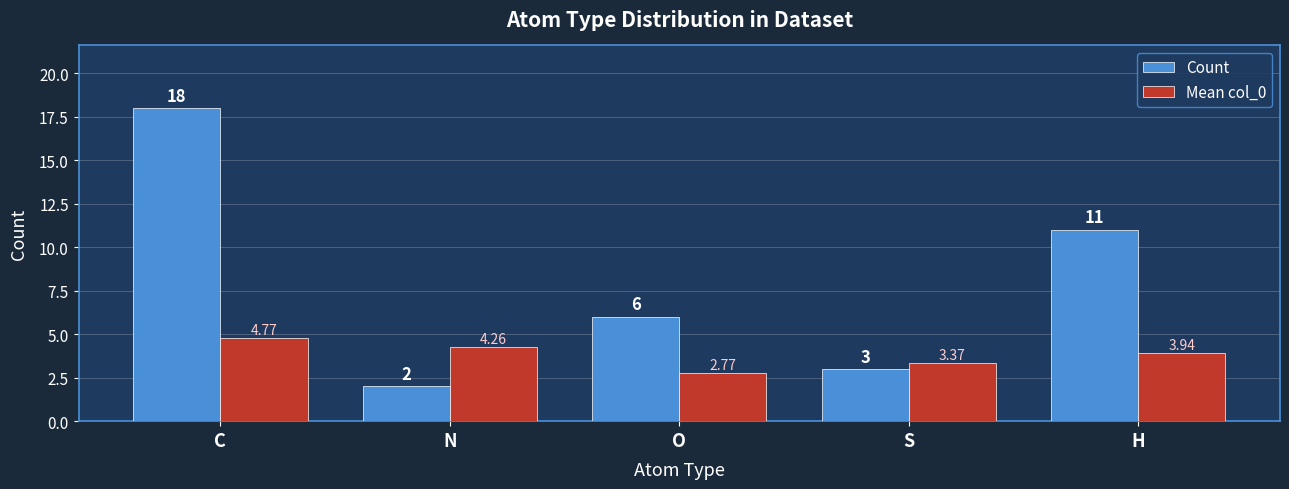

What is the difference between the Count values at S and O?

3.0